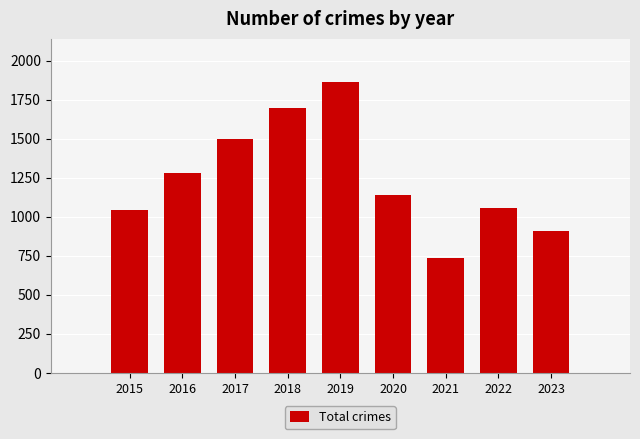

True or false: the data shows 2629 at 2018.

False